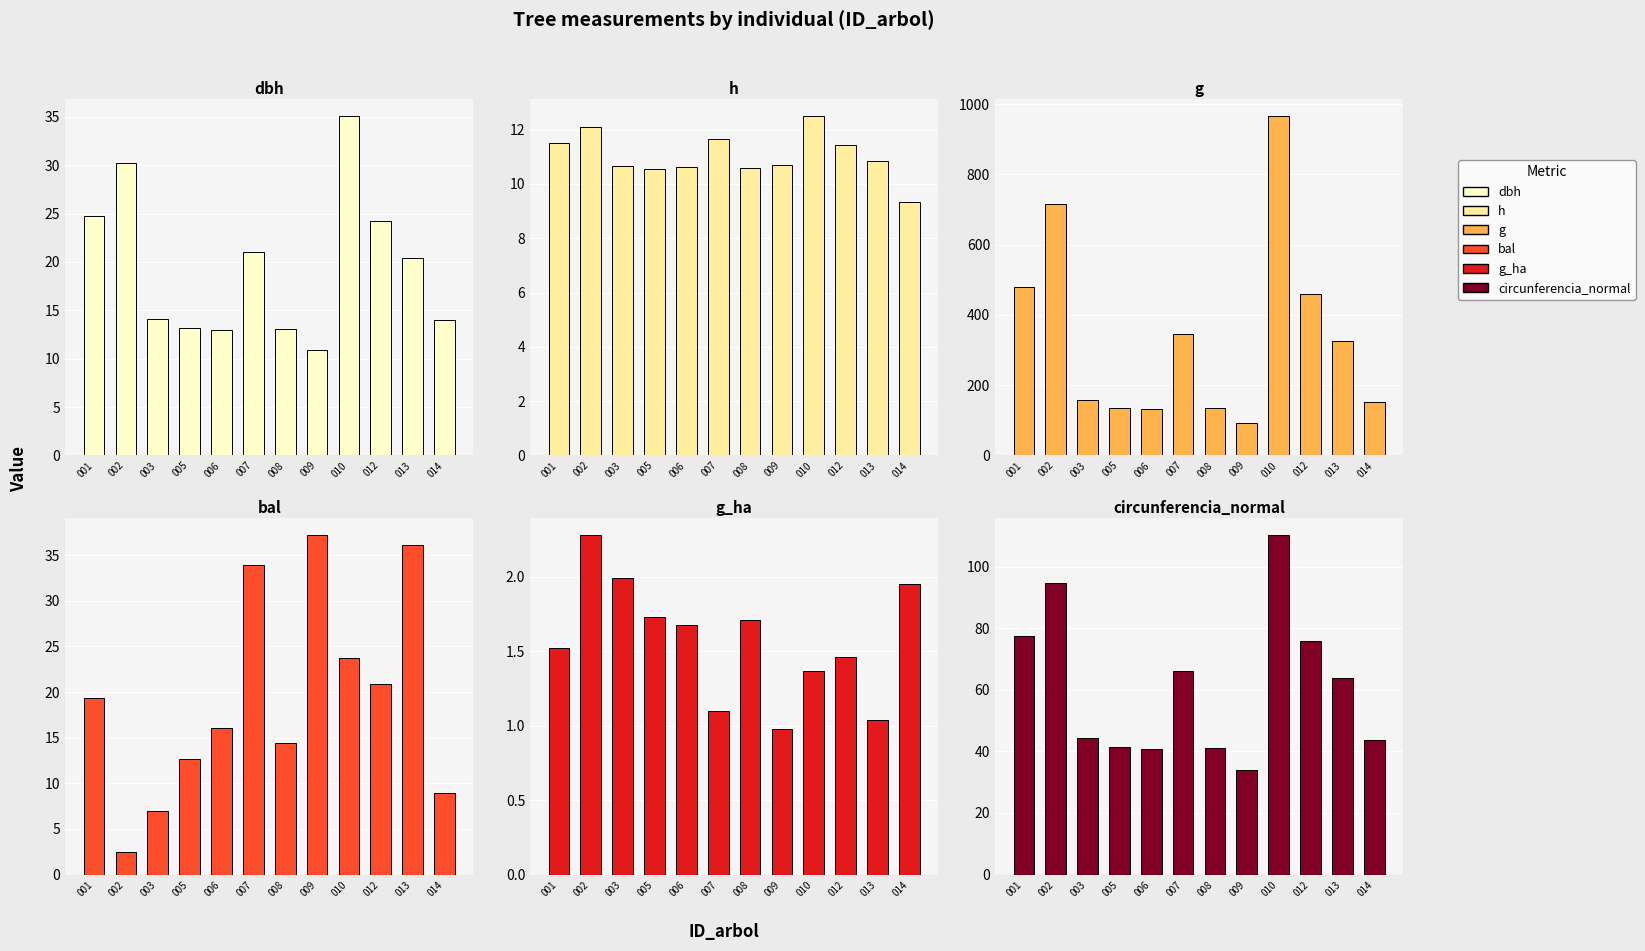

What is the value of the g bar at the 5th from the left?

132.3